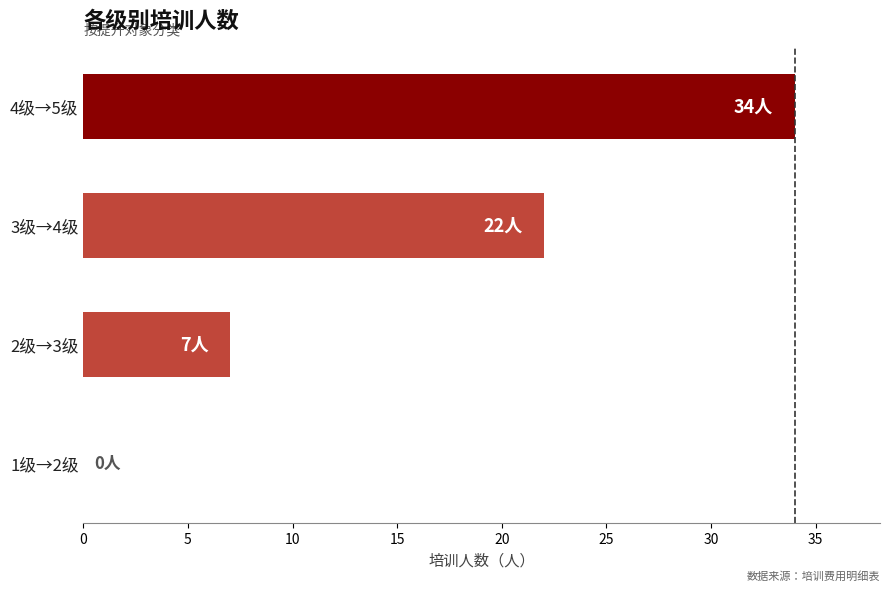

What is the sum of all values?

63